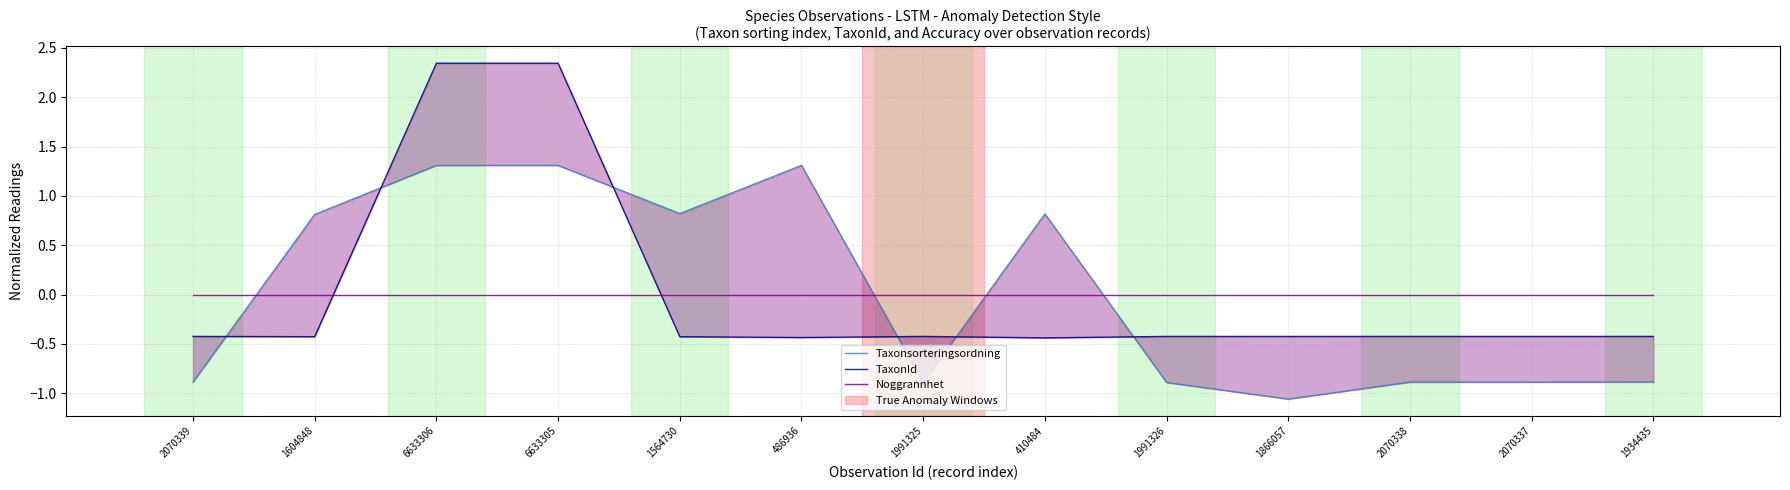

Which series has the widest spread of values?

TaxonId